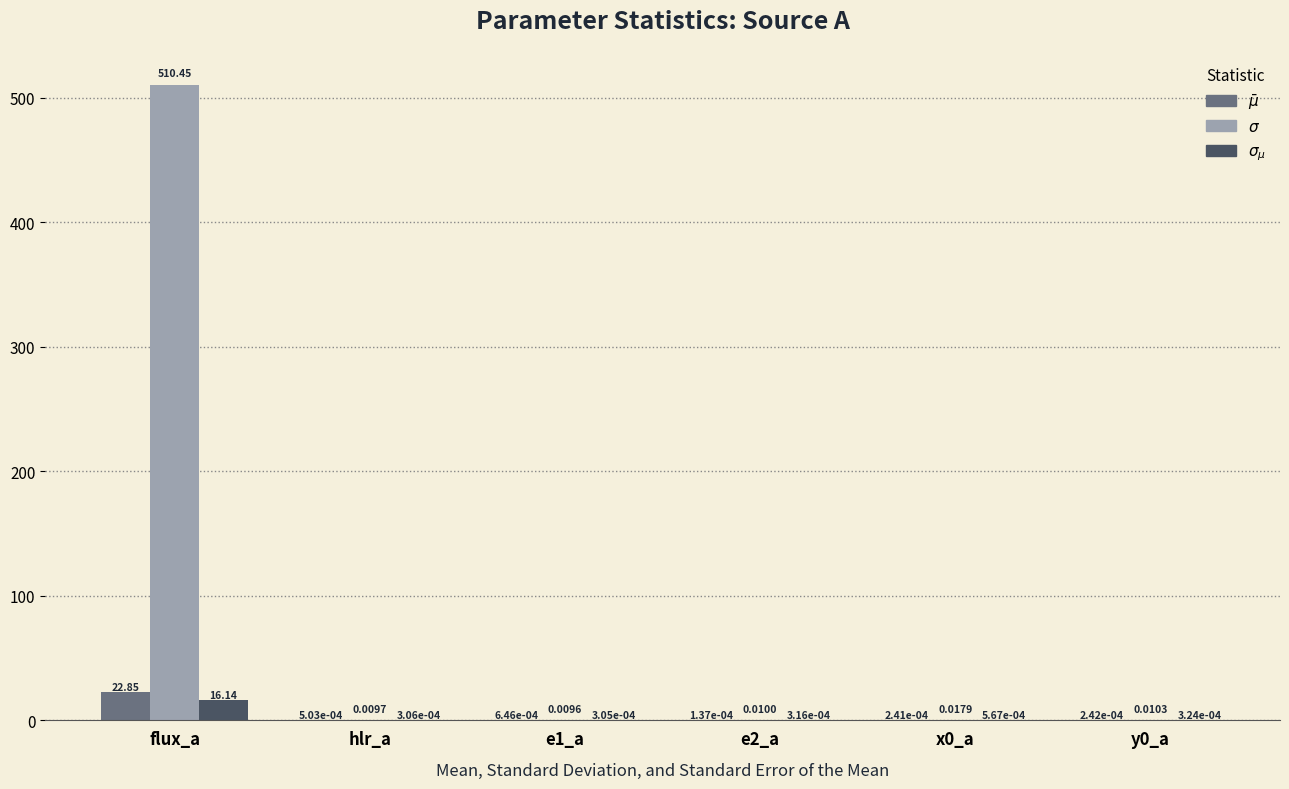

Which series has the largest range (max minus min)?

$\sigma$